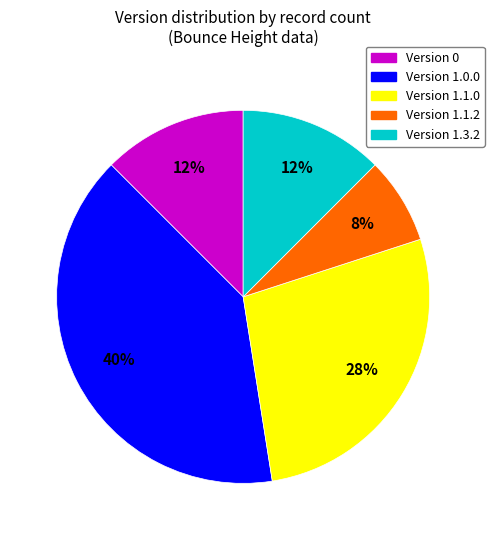

Is there a majority slice in this chart?

No